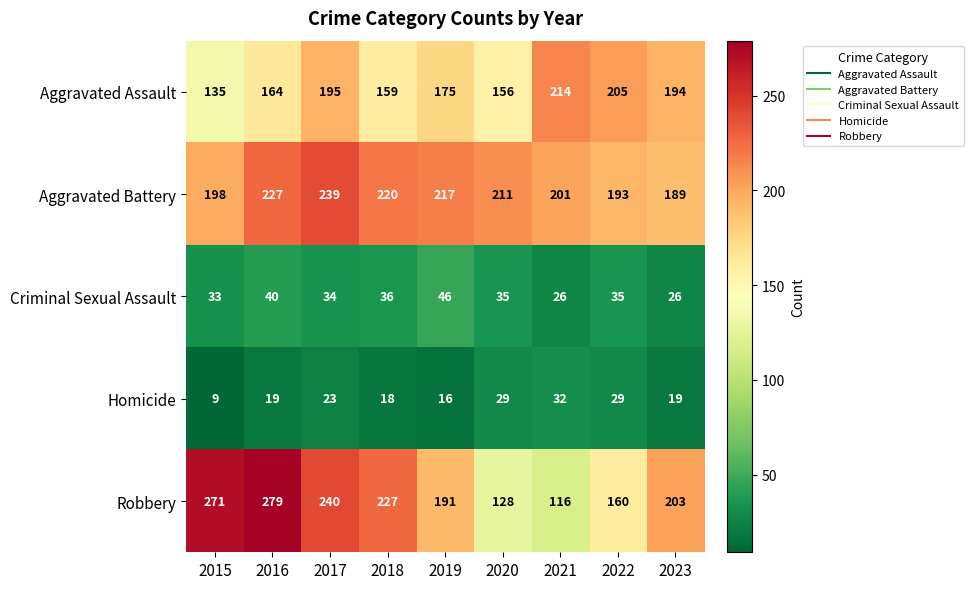

The Aggravated Assault series shows 164 at 2016. True or false?

True